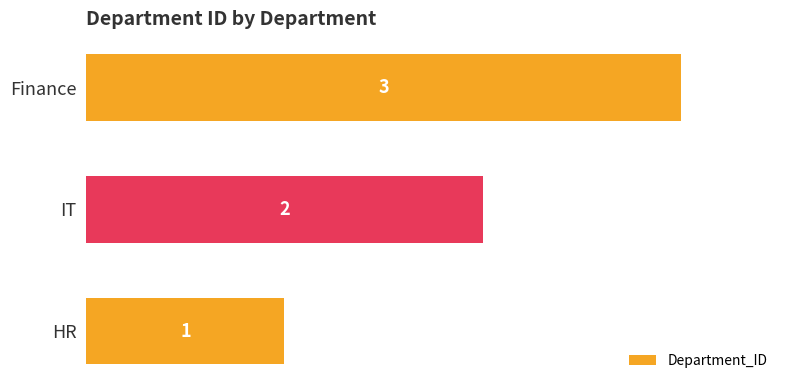

Does the chart contain any negative values?

No